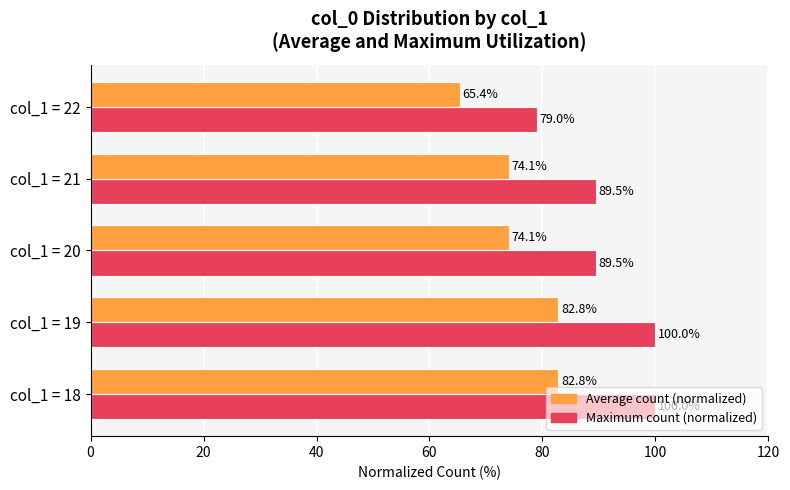

What value does the Maximum count (normalized) series have at col_1 = 19?

100.0